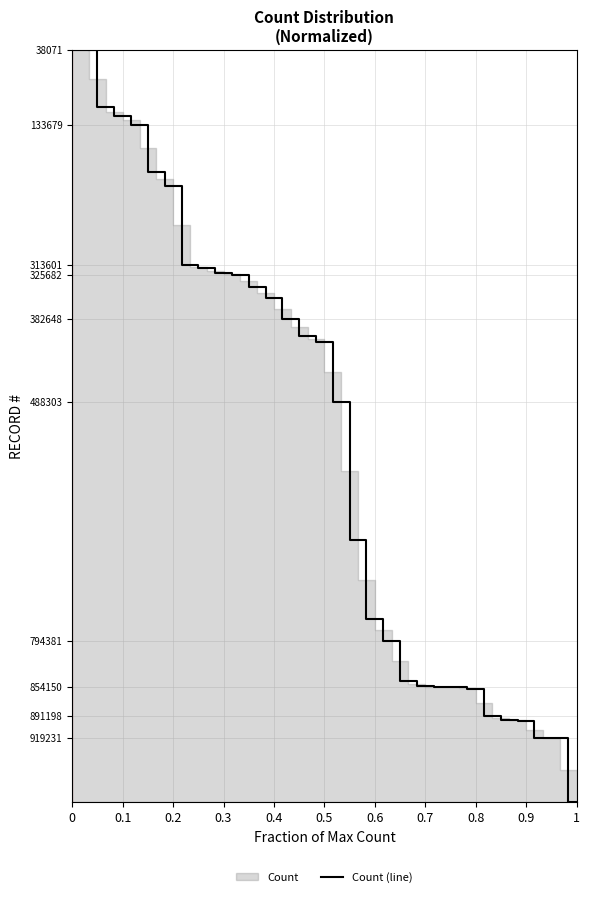

Reading left to right, transcribe all the data shown in this chart.

38071	111645	122792	133679	194484	211809	313601	317491	323760	325682	341470	356102	382648	403970	412095	488303	665697	766988	794381	846210	852562	854150	854174	857016	891198	895576	897260	919231	919252	1001417